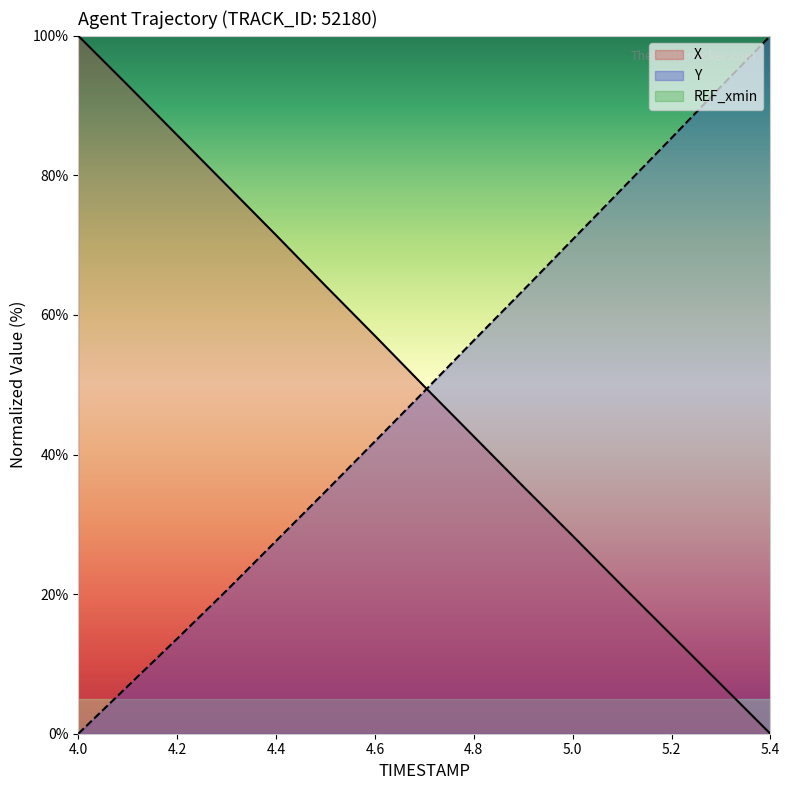

What is the sum of the Y values at 4.0 and 5.4?

100.0